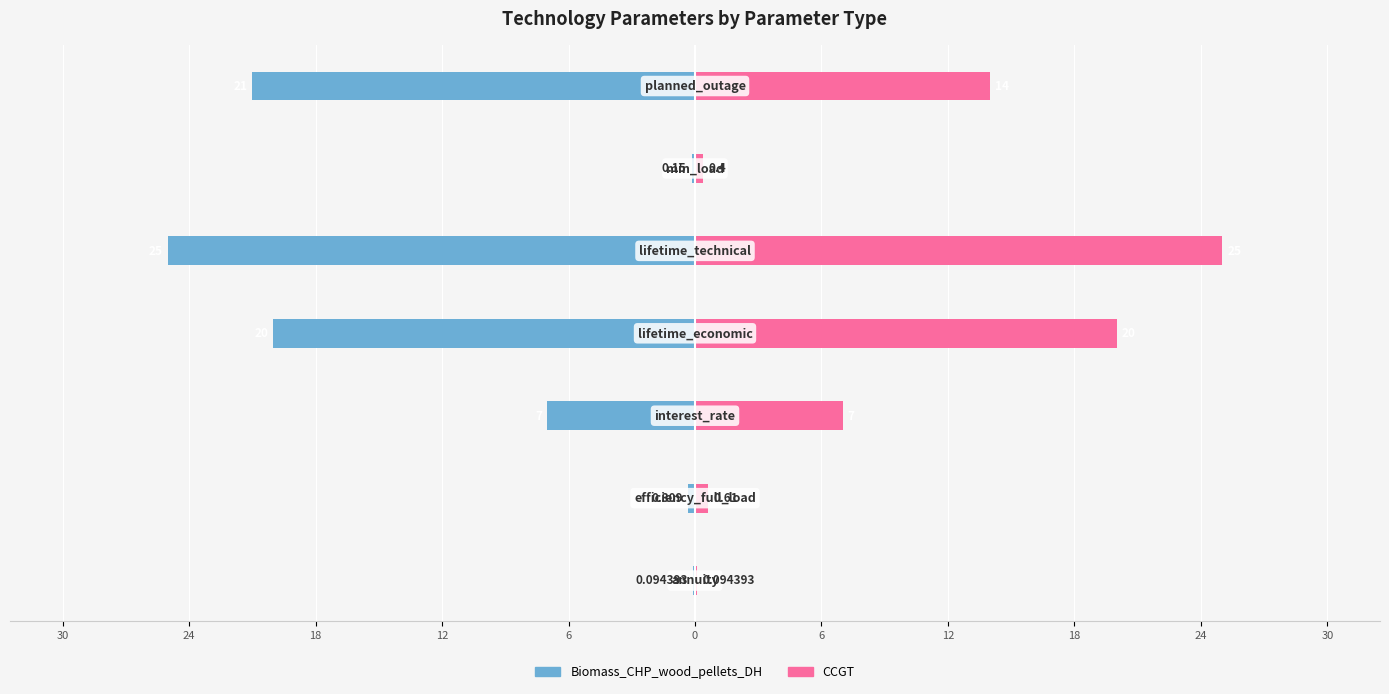

Reading left to right, extract all data points from this chart.

Biomass_CHP_wood_pellets_DH: -0.1	-0.3	-7.0	-20.0	-25.0	-0.1	-21.0
CCGT: 0.1	0.6	7.0	20.0	25.0	0.4	14.0